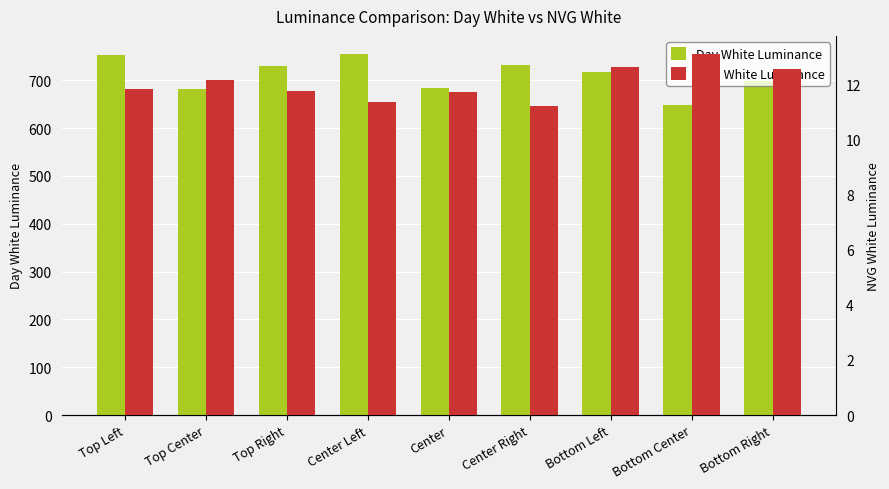

What is the value of the Day White Luminance bar at the 1st from the left?

753.5